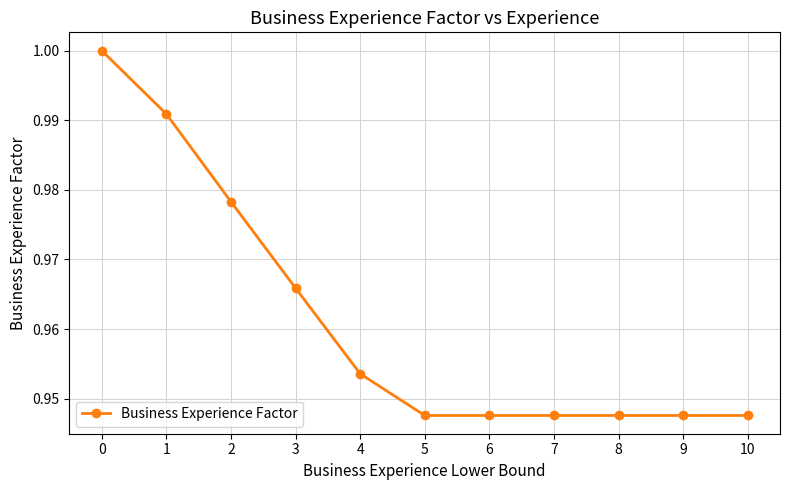

True or false: there are more than 2 points higher than both neighbors.

False